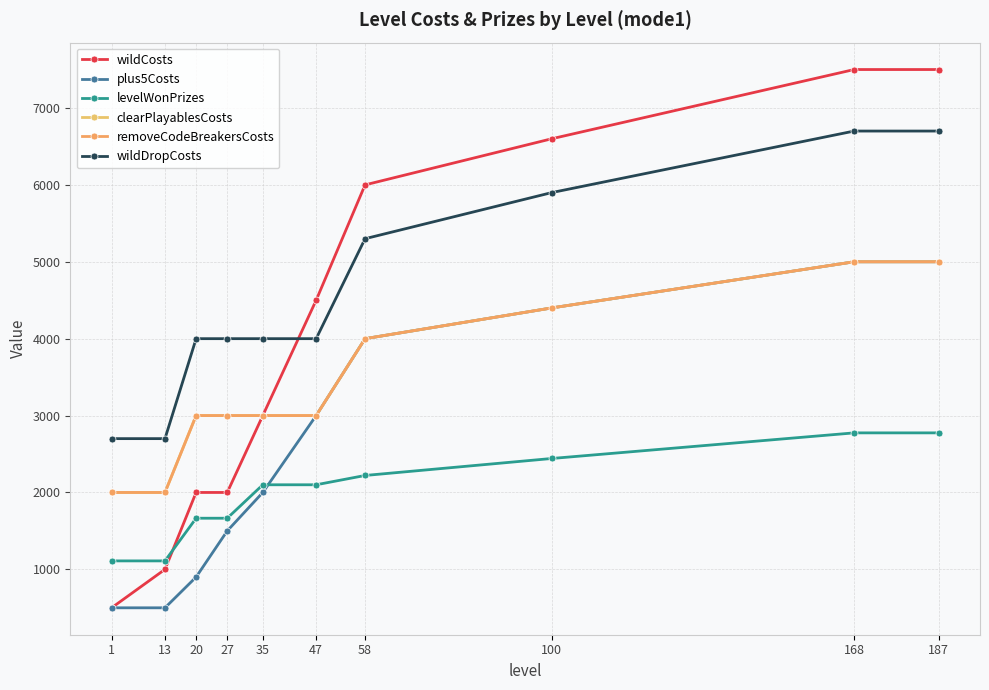

Does the chart have visible grid lines?

Yes